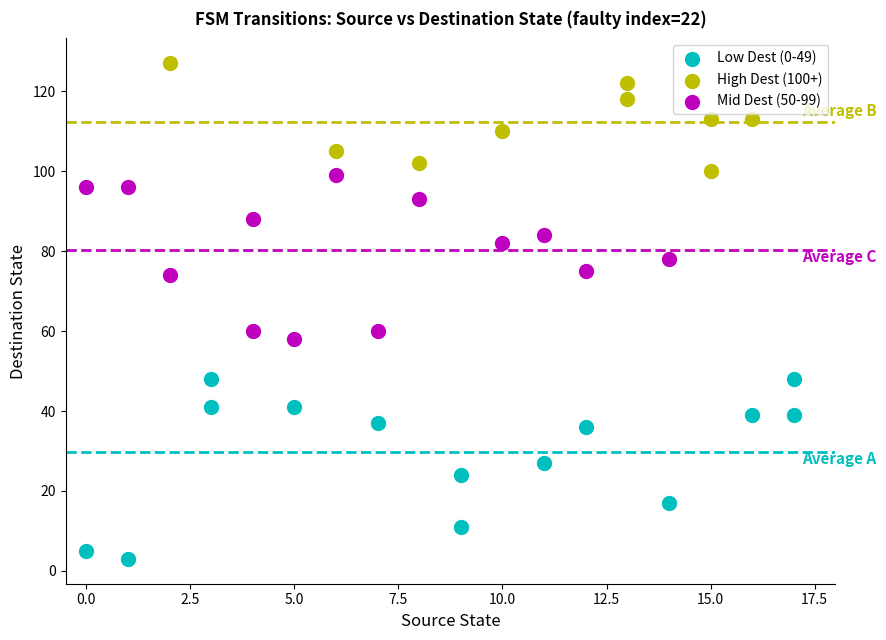

What are all the series names shown in the legend?

Low Dest (0-49), High Dest (100+), Mid Dest (50-99)